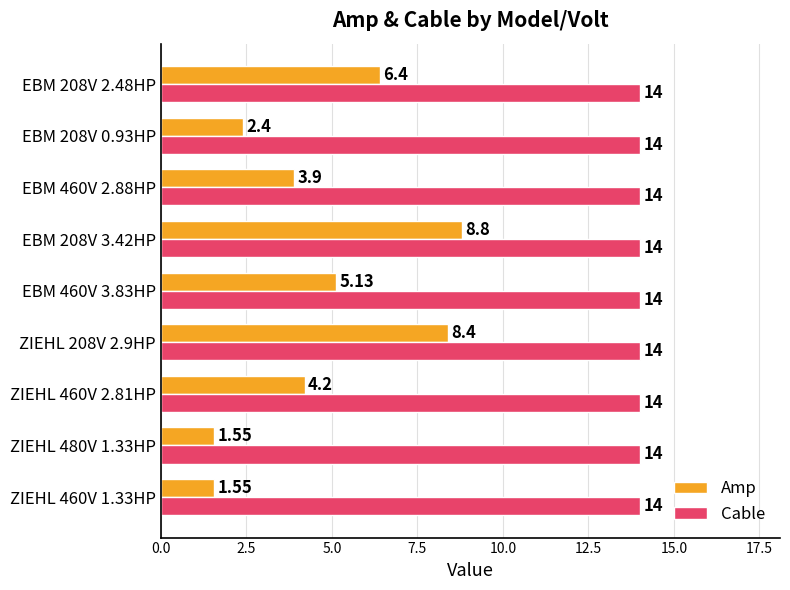

List the series in order of their overall mean, highest first.

Cable, Amp